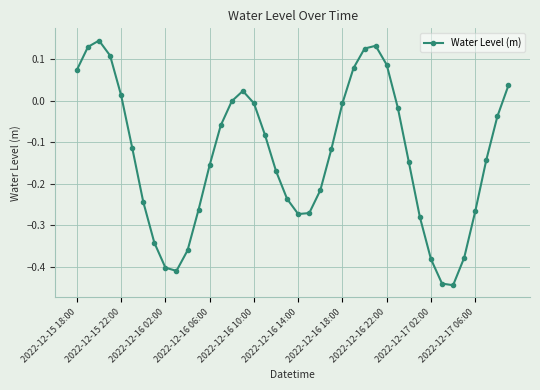

How many interior local valleys (lower than both neighbors) does the data have?

3